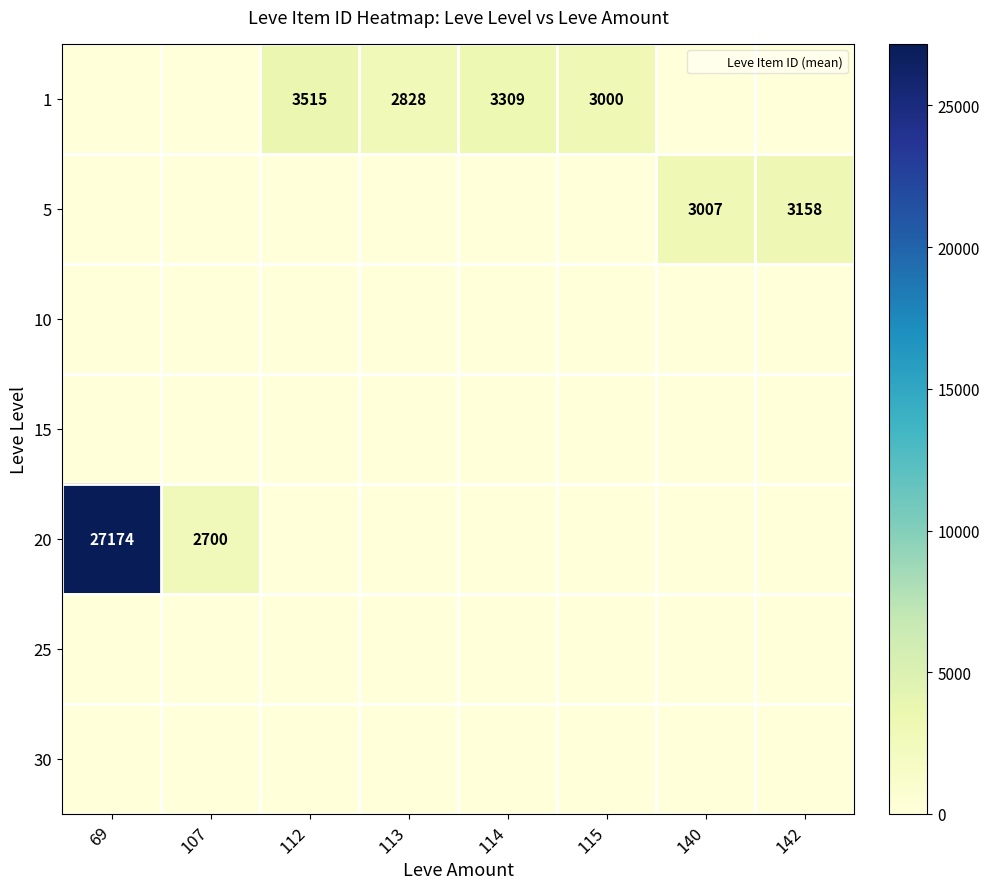

At which category is the sum across all series the highest?

69